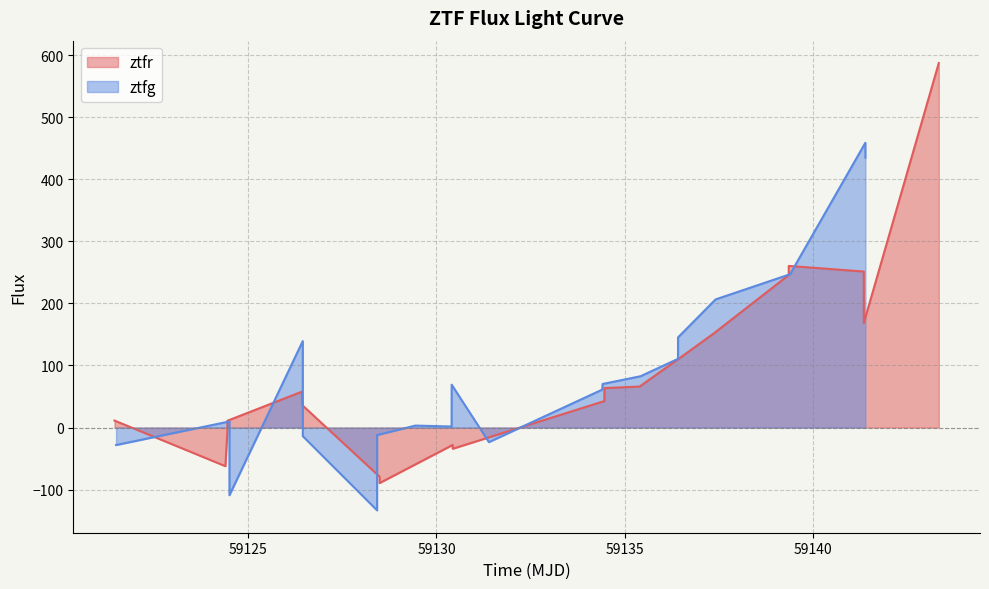

True or false: ztfr has a value of -14.2 at 8.

False